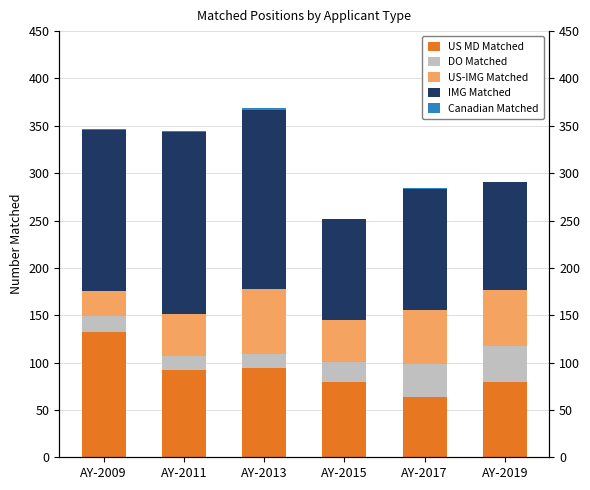

At which label does IMG Matched reach its minimum?

AY-2015